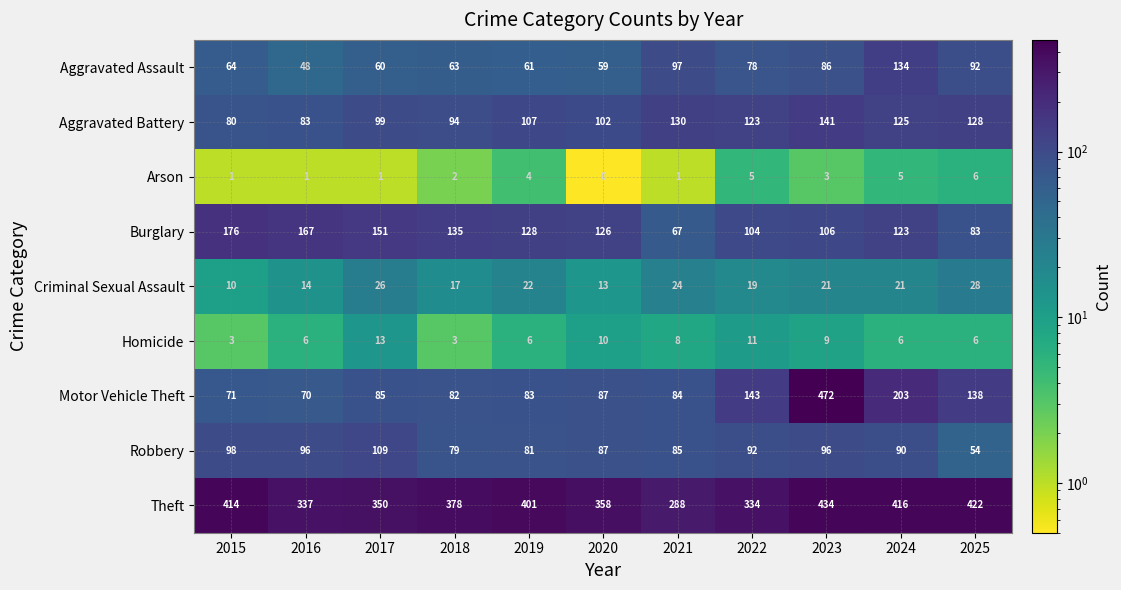

Which series has the widest spread of values?

Motor Vehicle Theft